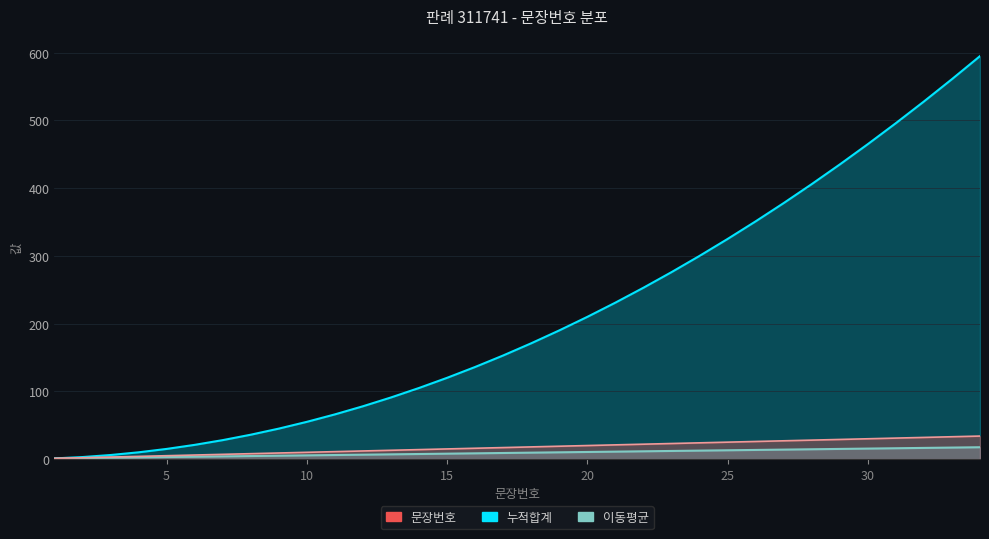

Rank the series at 22 from lowest to highest value.

문장번호, 이동평균, 누적합계